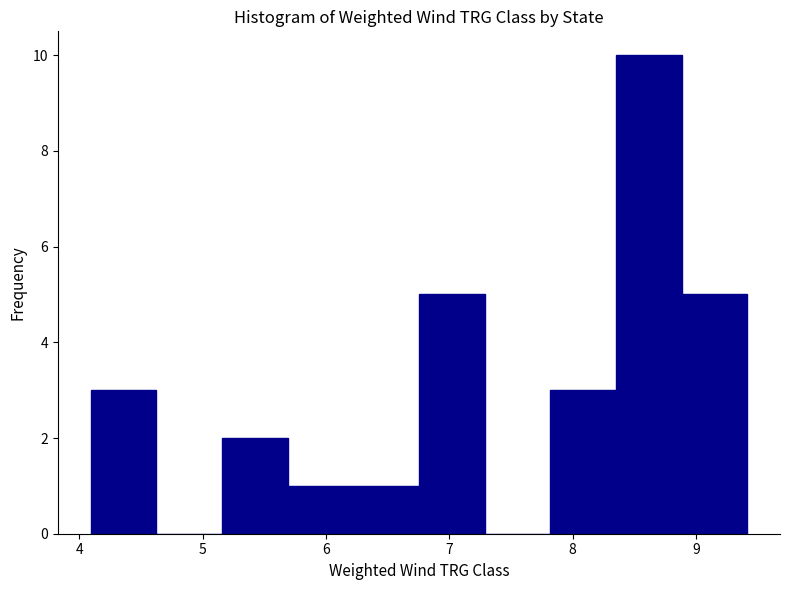

How tall is the bar that spans 8.9 to 9.4 on the x-axis? Neither the bar edges nor the heights are printed on the chart, so give them approximately, as read against the axes.

5